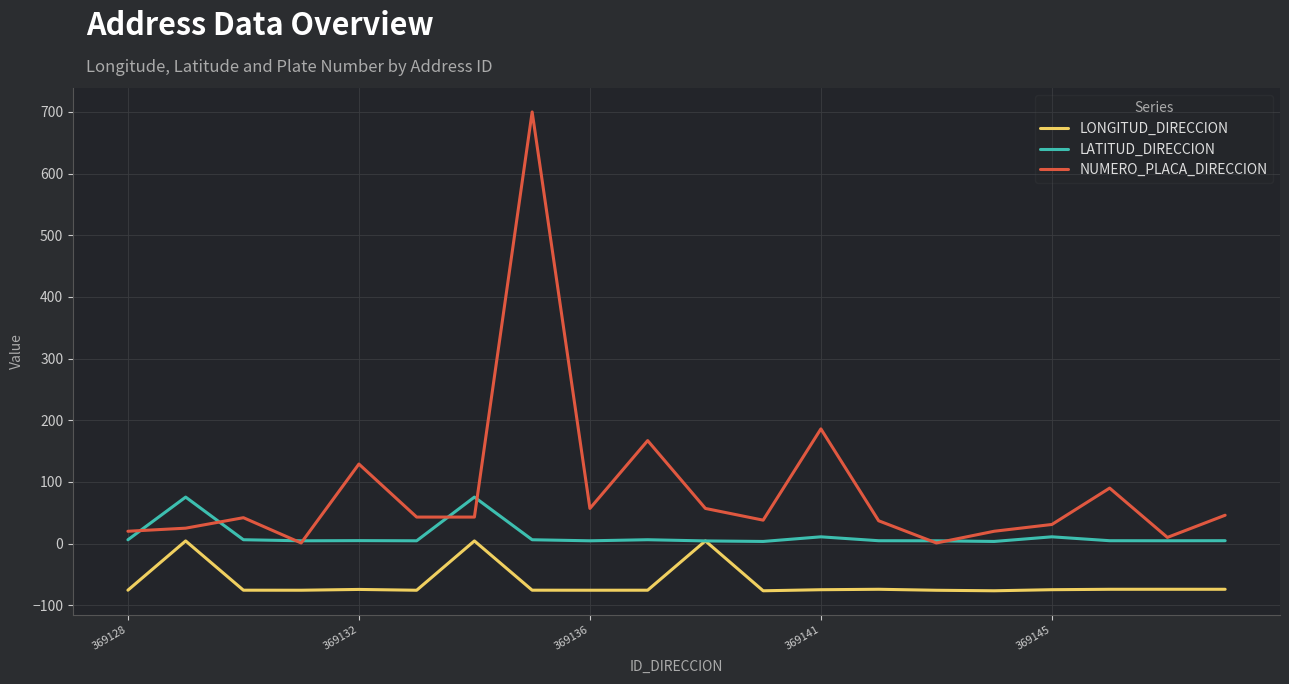

What is the average value of the LATITUD_DIRECCION series?

12.5